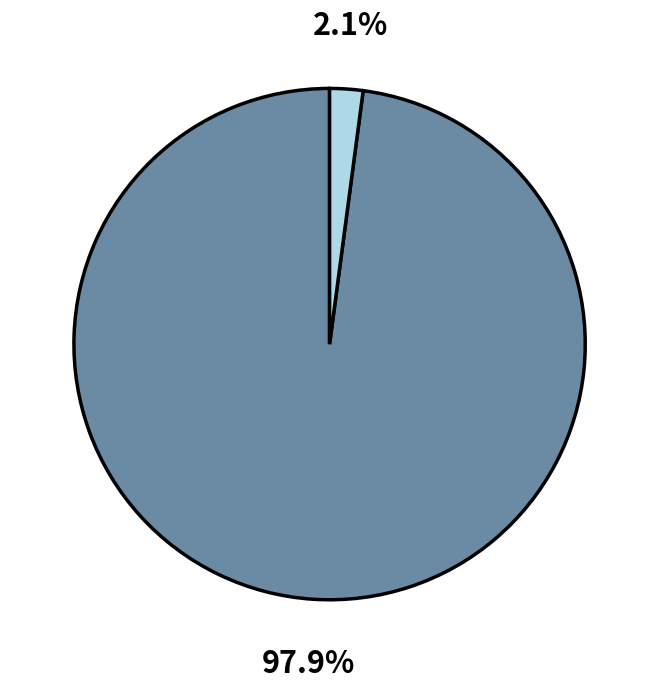

Is there a majority slice in this chart?

Yes